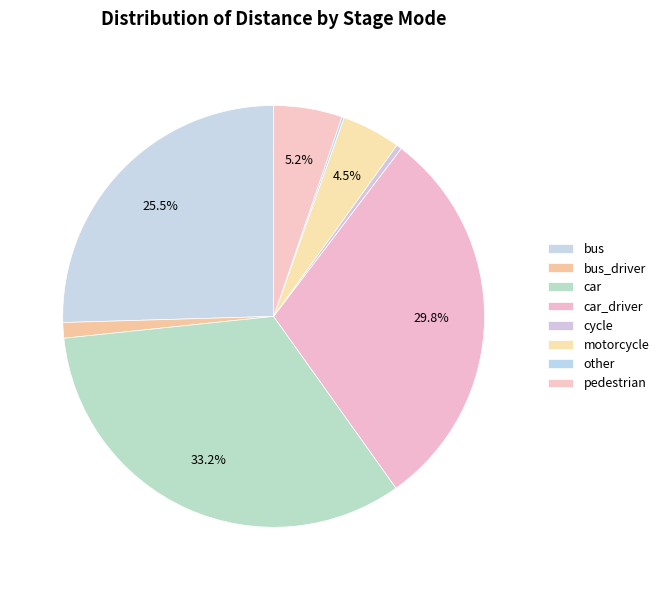

What is the change in value from car to other?

-32514606.5